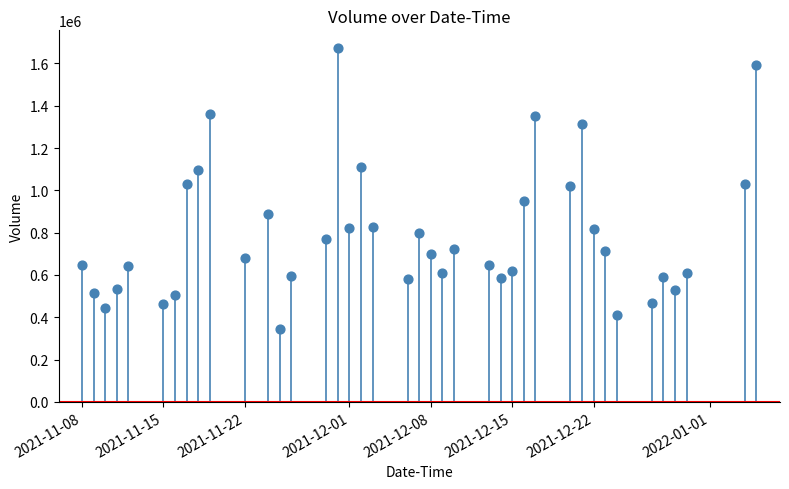

What is the range of Y values (max minus min)?

1329200